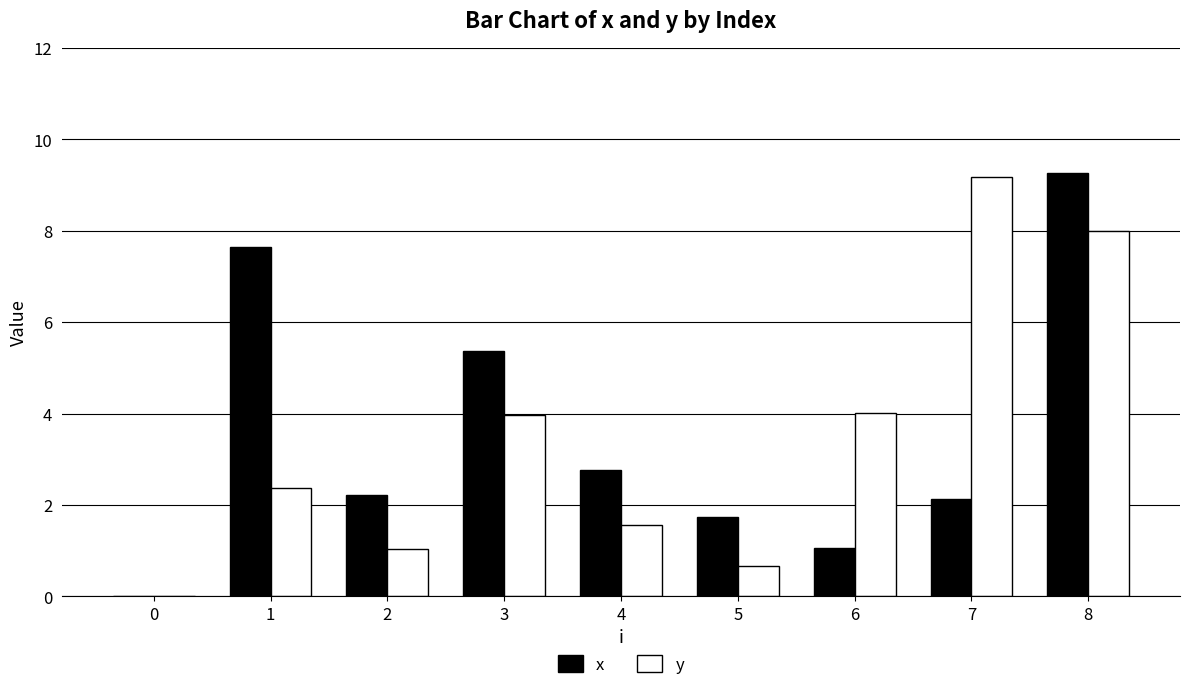

How many data points does each series have?

9